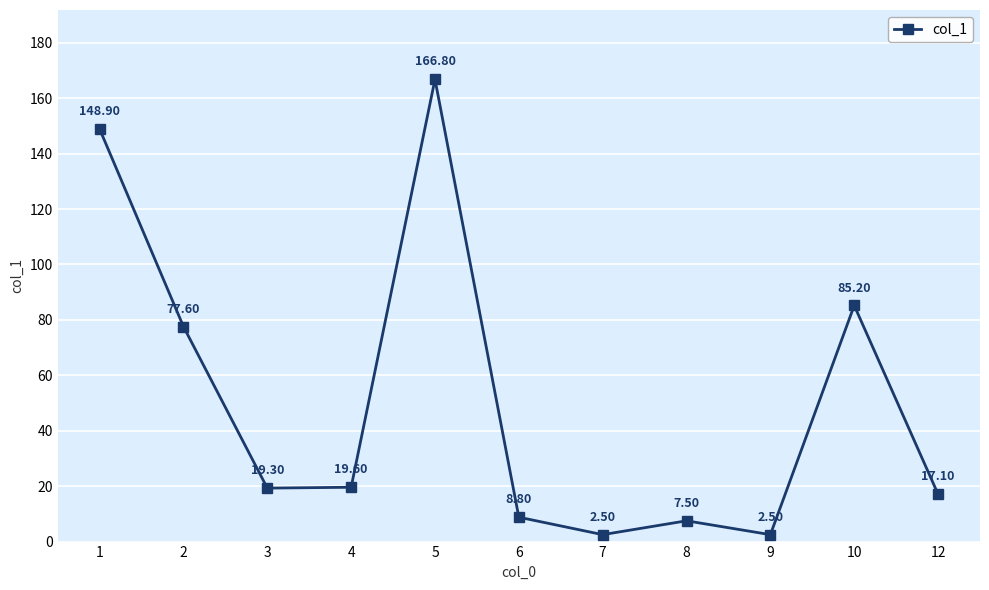

What is the sum of the values at 9 and 12?

19.6